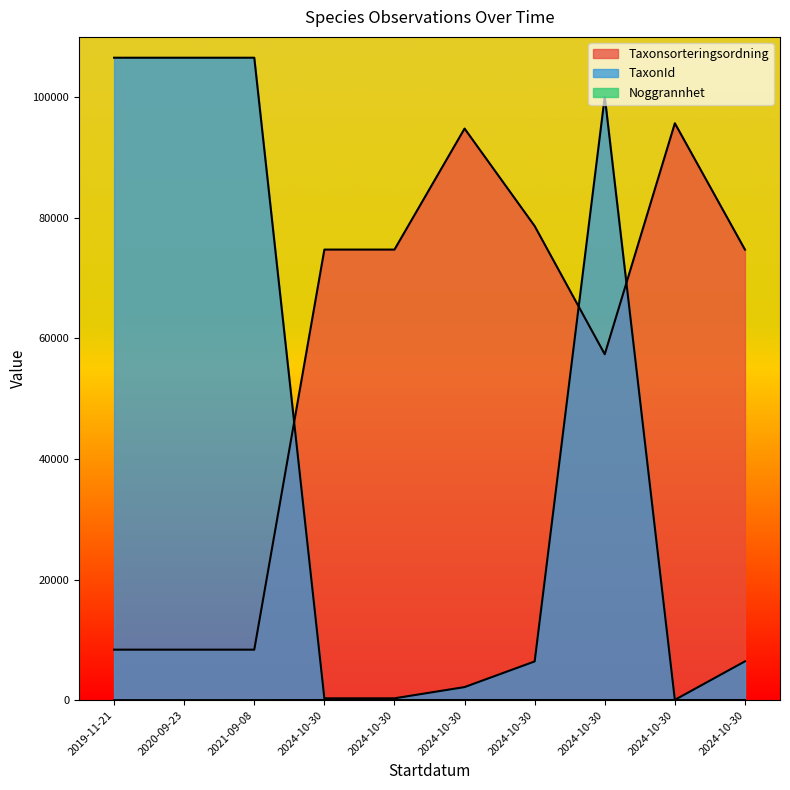

What is the lowest value of the TaxonId series?

53